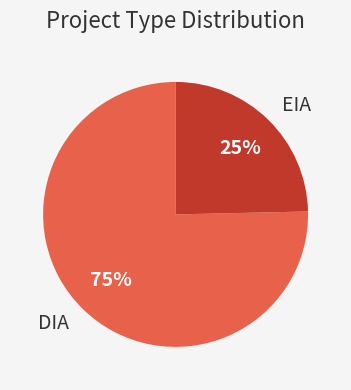

Rank the categories by value from highest to lowest.

DIA, EIA